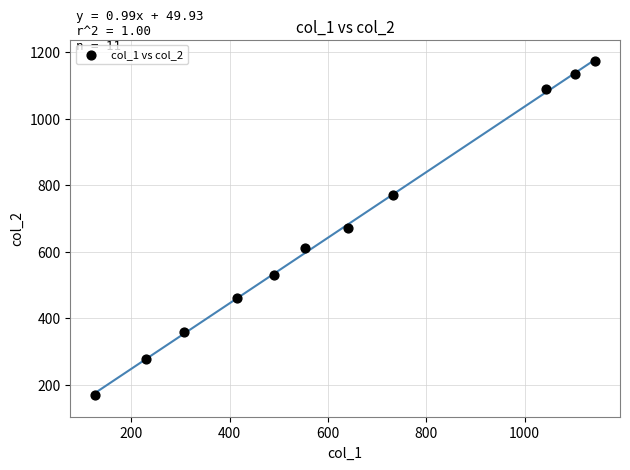

What is the average Y value?

658